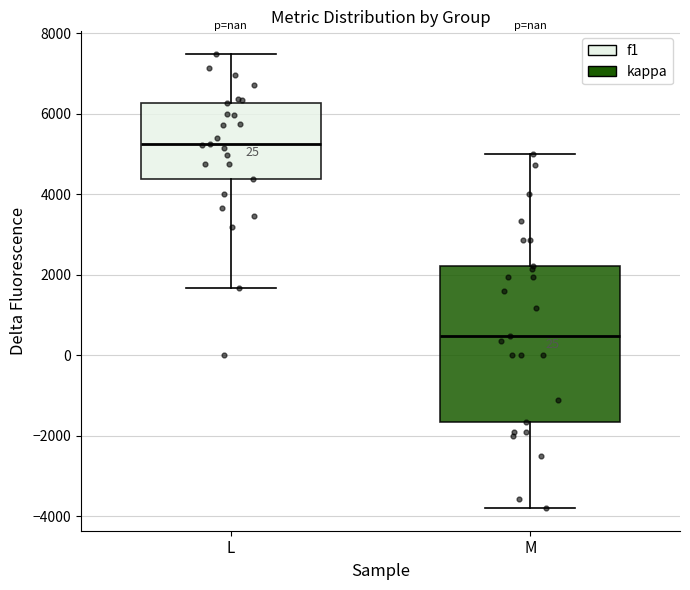

Reading left to right, transcribe this box plot: for each box, give where its median line is, the range the box spans, and where its two whiskers end, as read against the y-axis. The values are not printed on the chart, so give them approximately, as read against the axis.

L: median 5200, box 4400 to 6200, whiskers 1600 to 7400
M: median 400, box -1600 to 2200, whiskers -3800 to 5000